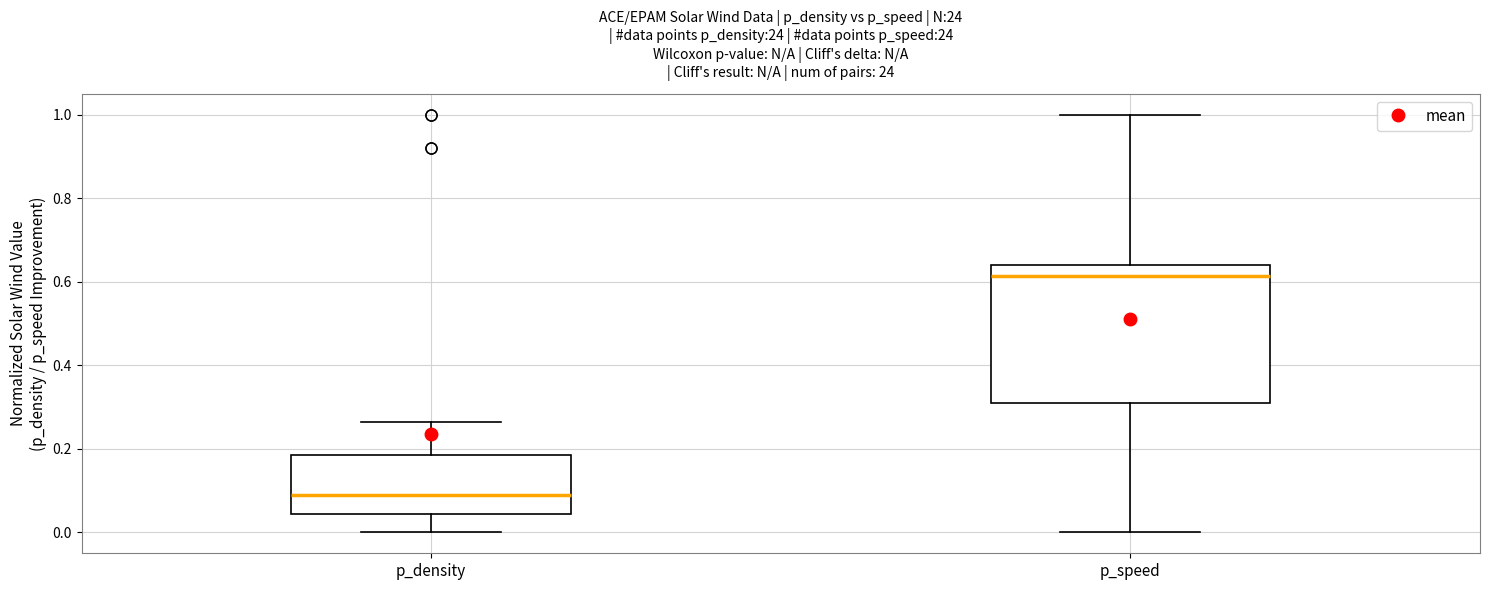

Which box is the tallest, from its lower edge to its upper edge?

p_speed